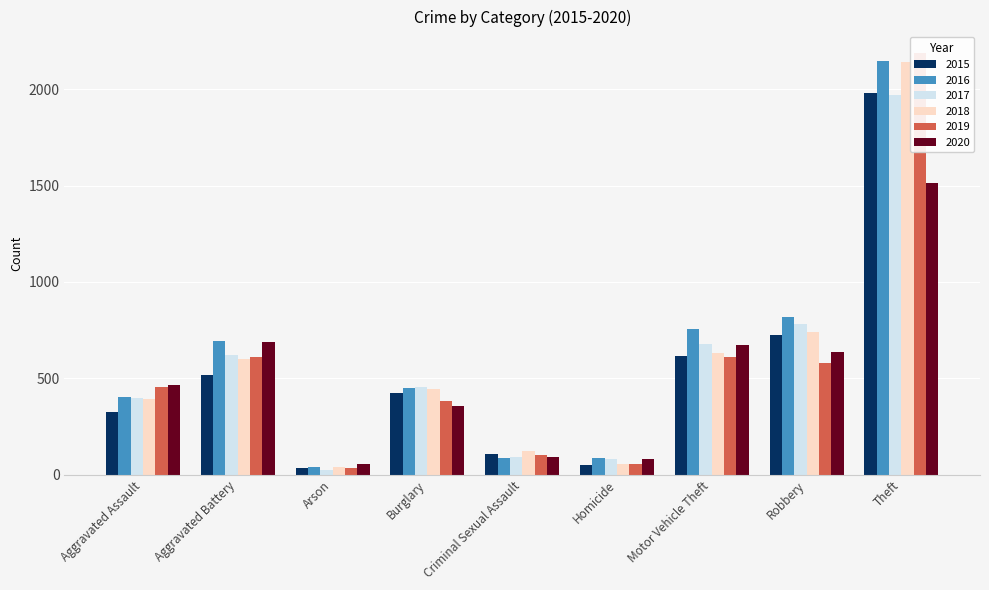

How many bars are there in each group?

6